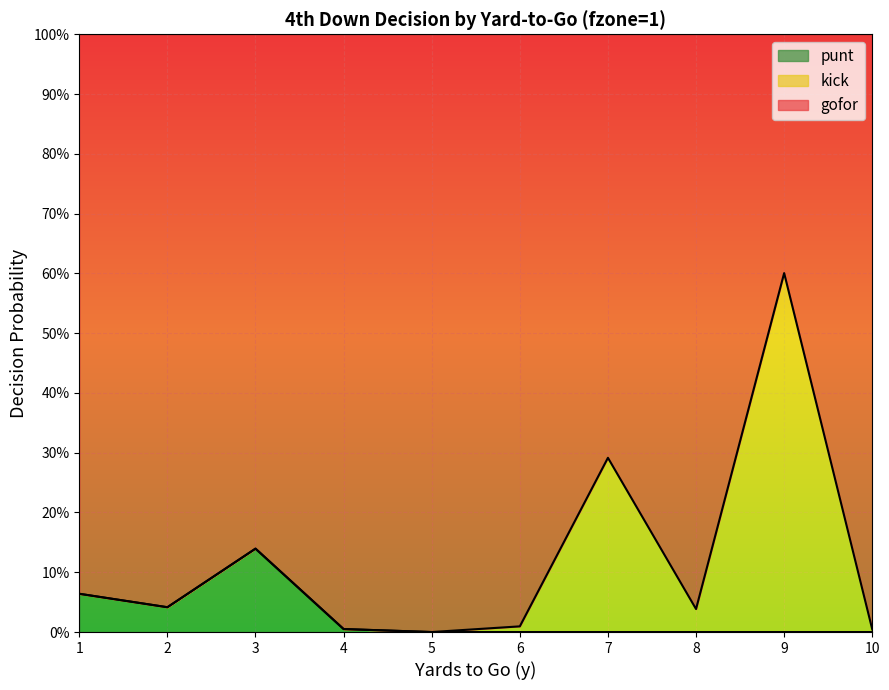

Does the chart display data point markers on the line(s)?

No